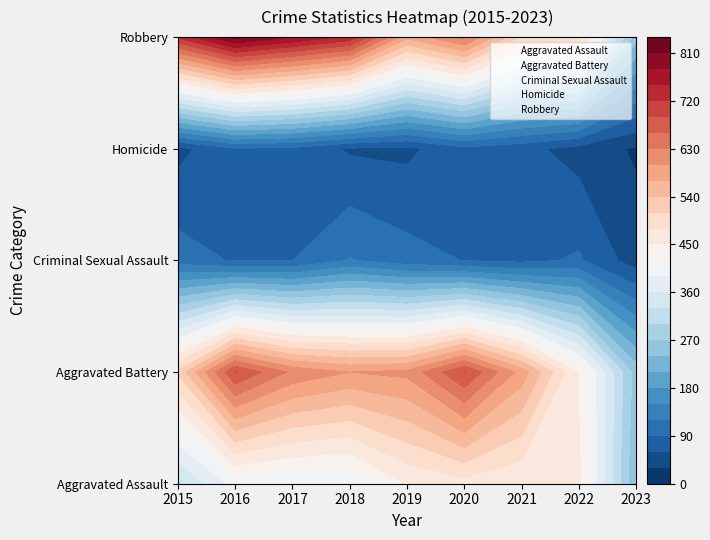

What is the total value across all series at 2021?

1696